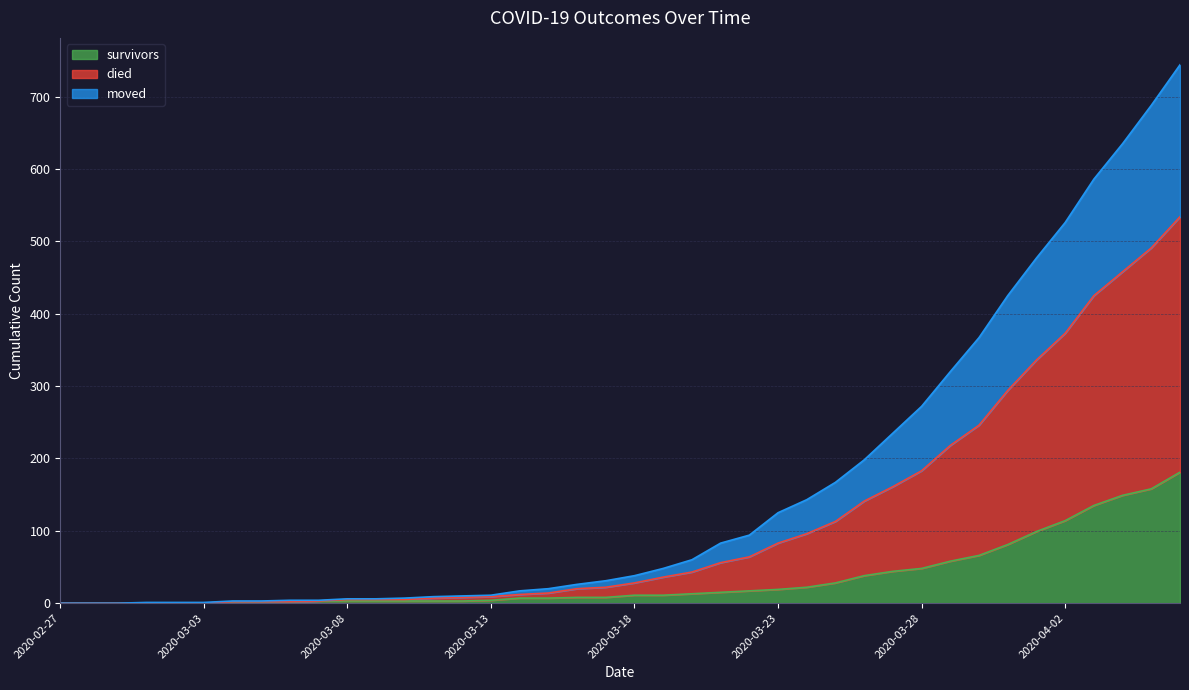

Which category has the highest value in the survivors series?

2020-04-06